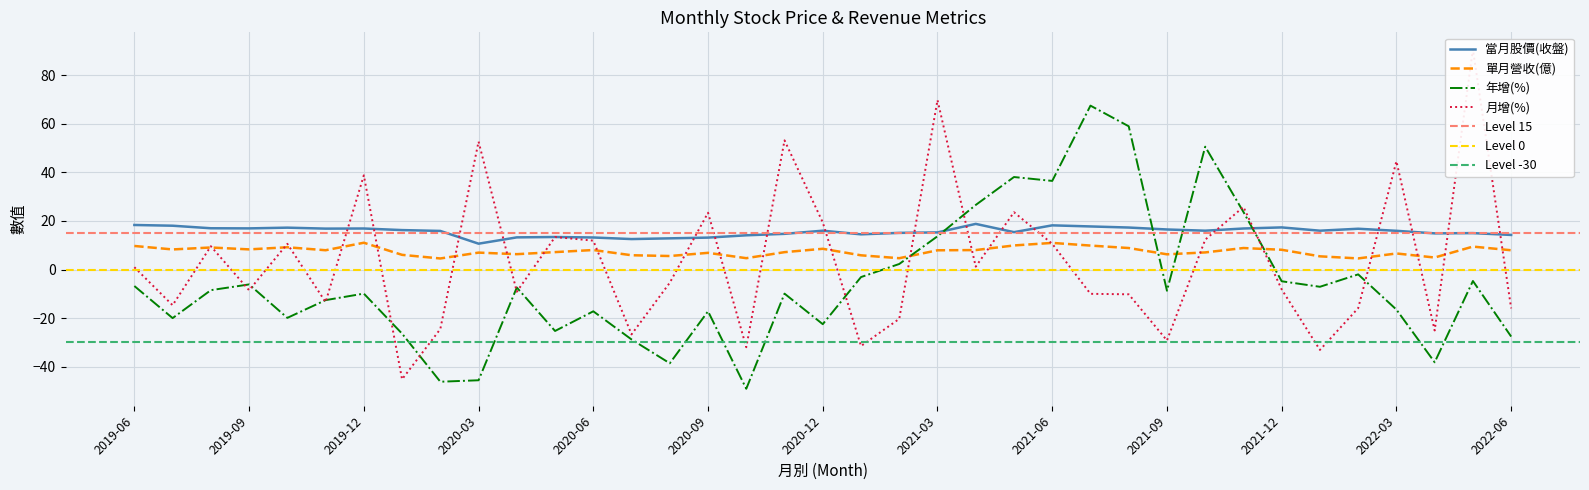

The value of 單月營收(億) at 2020-12 is 13.6. True or false?

False